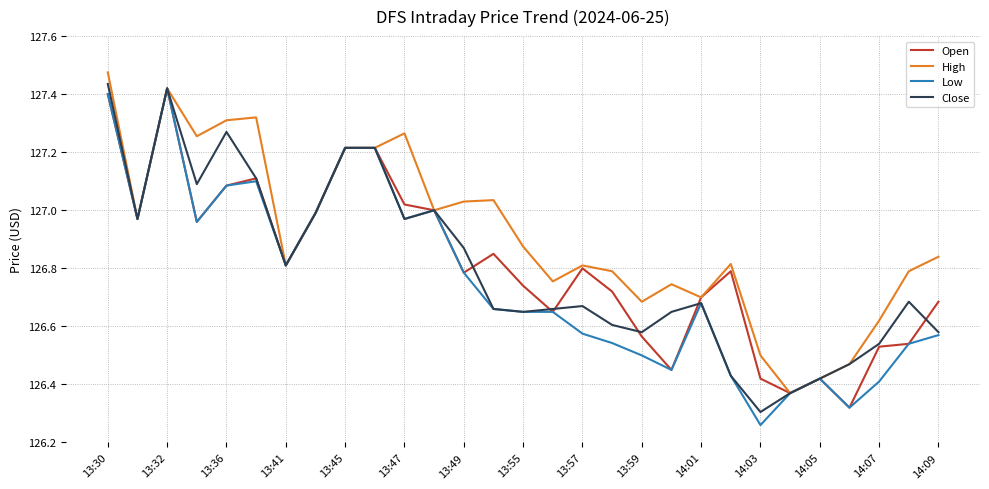

Which series has the largest total across all categories?

High